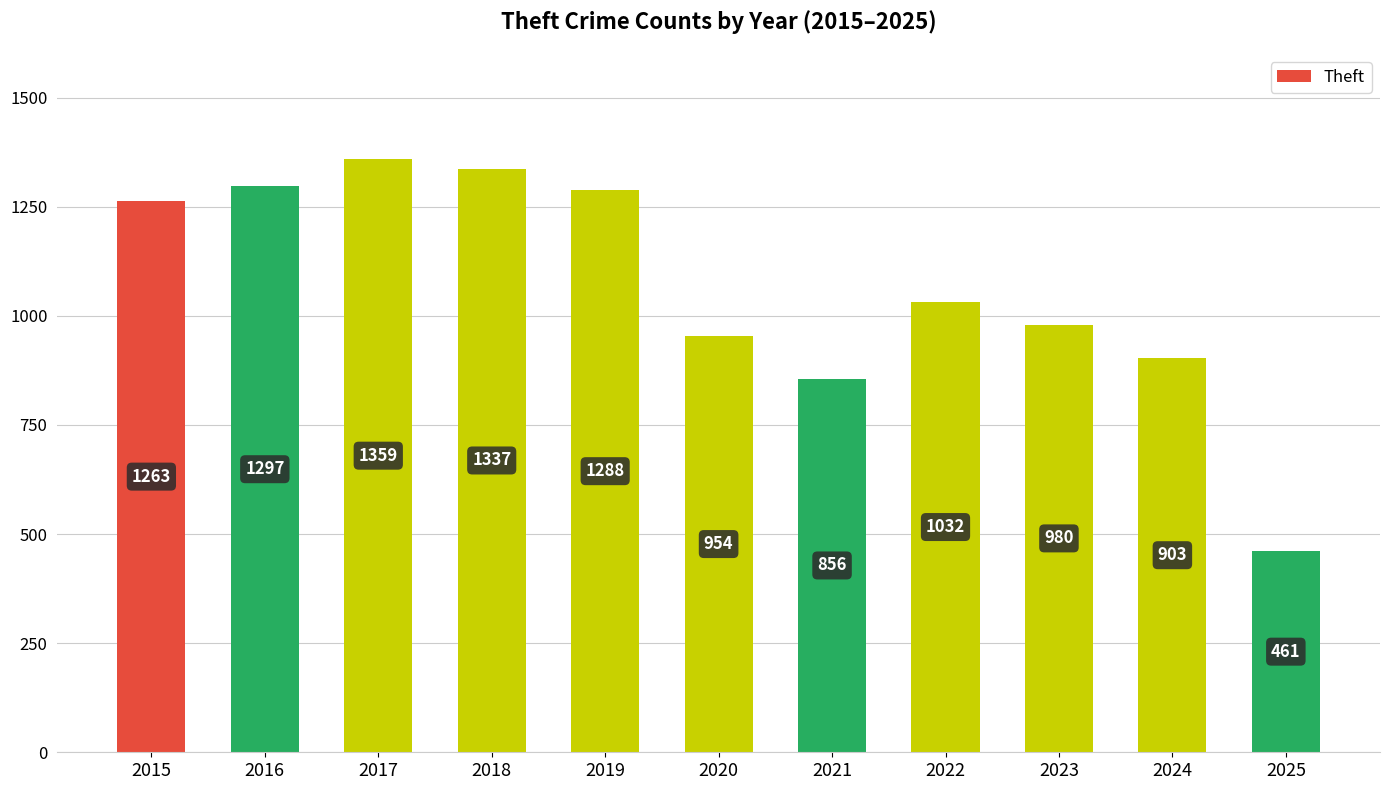

What is the ratio of the value at 2022 to the value at 2018?

0.8